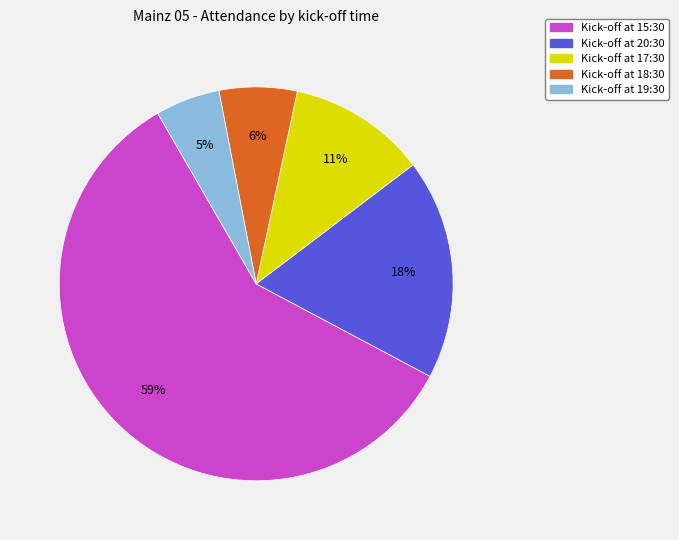

Count the number of slices in the pie.

5